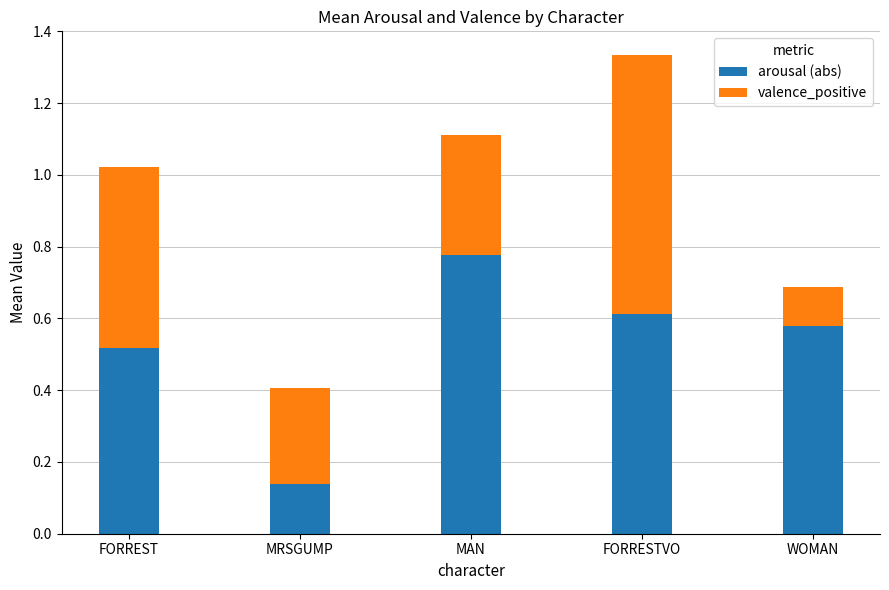

What is the sum of the arousal (abs) values at FORREST and WOMAN?

1.1